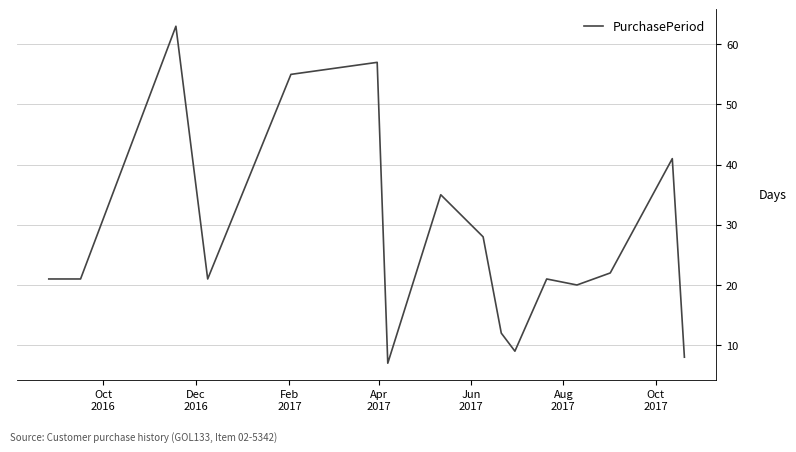

What is the smallest value displayed?

7